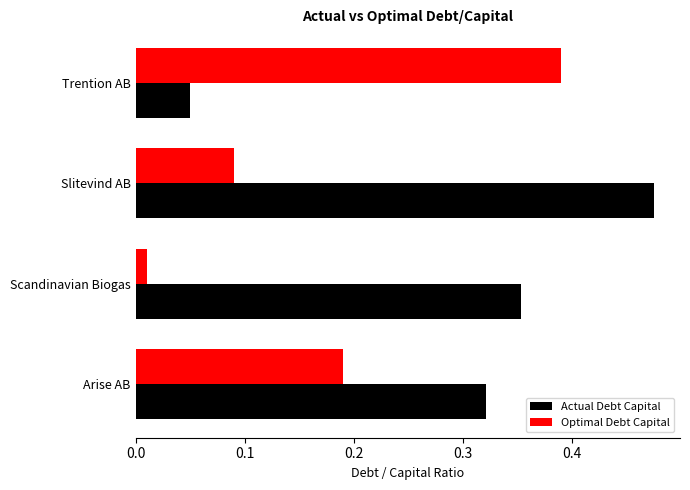

Which label corresponds to the largest value in the chart?

Slitevind AB